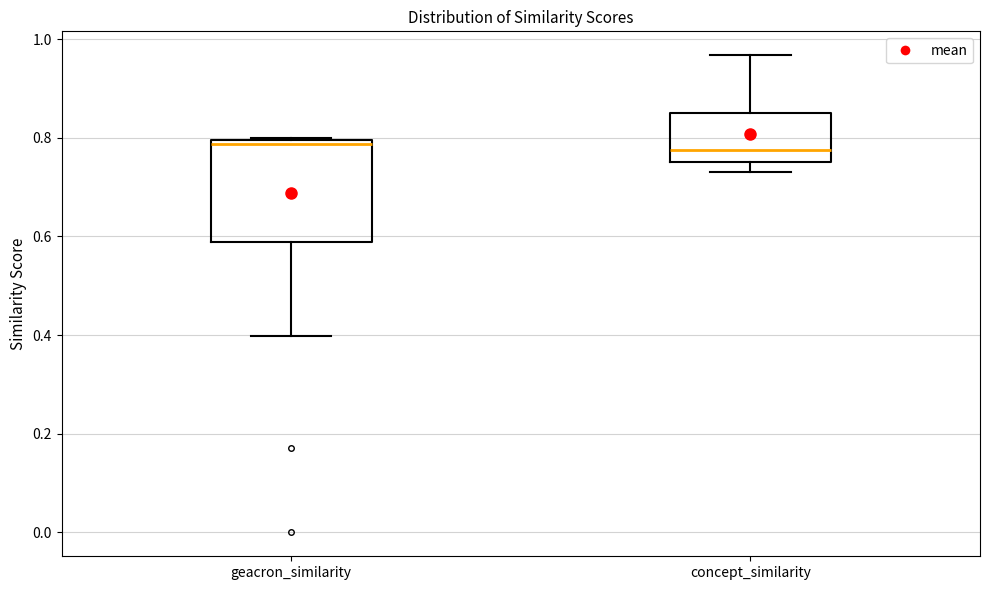

Where does the lower whisker of the box for geacron_similarity end on the y-axis? The values are not printed on the chart, so give them approximately, as read against the axis.

0.40